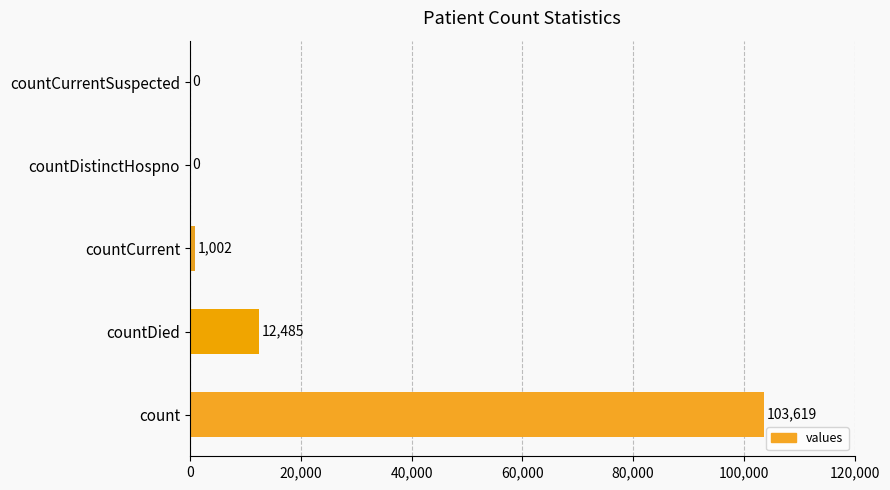

Are the bars grouped side by side (vs. stacked)?

No